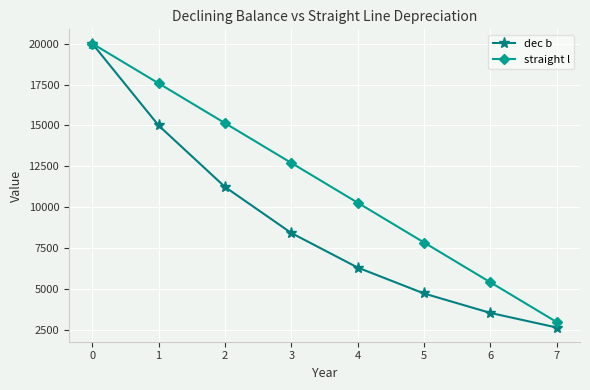

Where is dec b nearest to the value 11334?

2